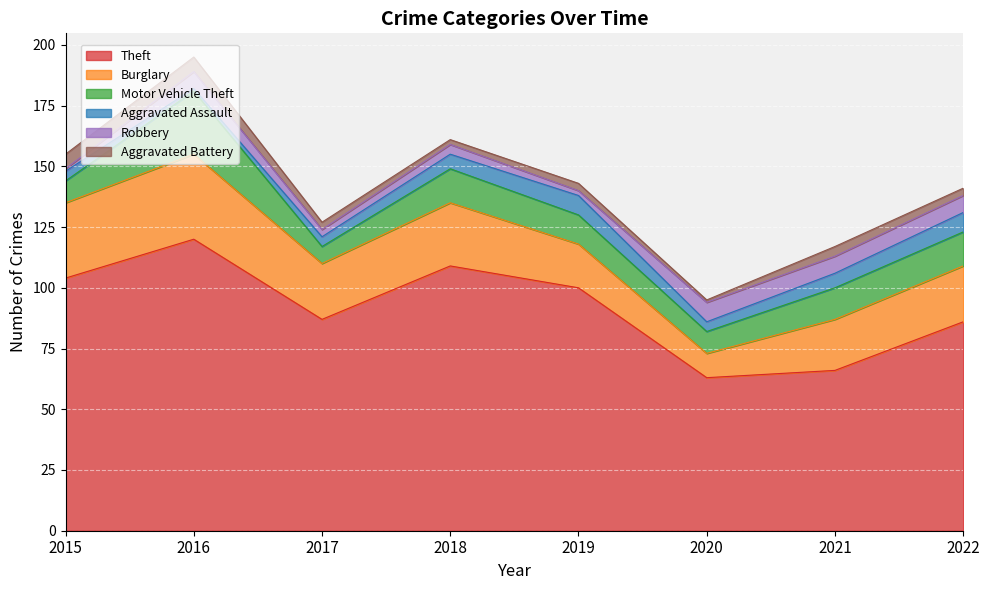

Count the Aggravated Assault values in the range 4 to 8.

7